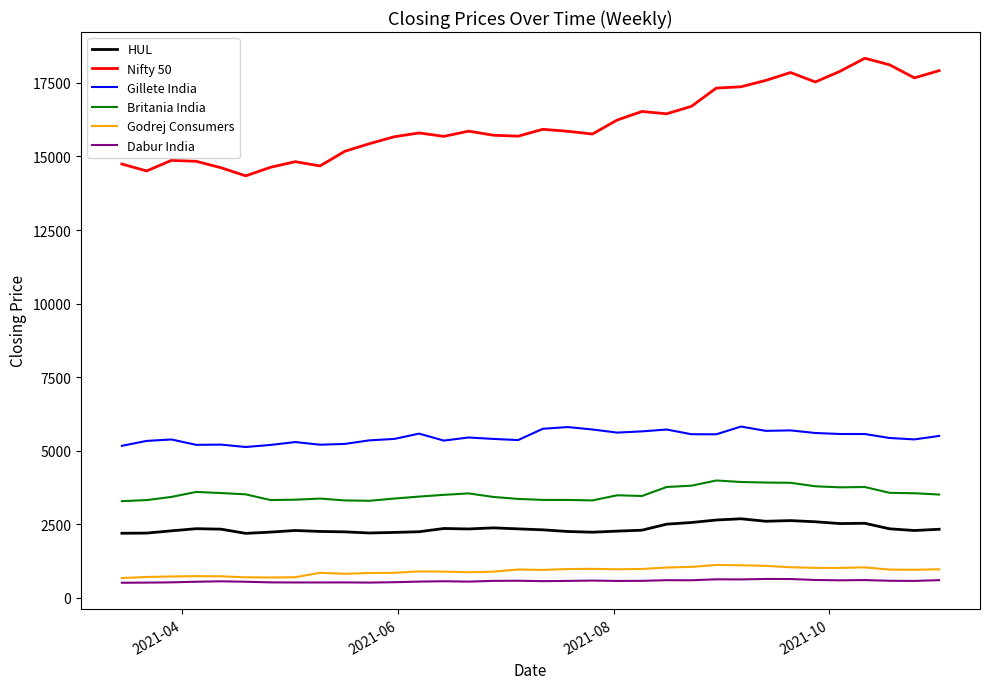

How many values in the Godrej Consumers series exceed 951?

17